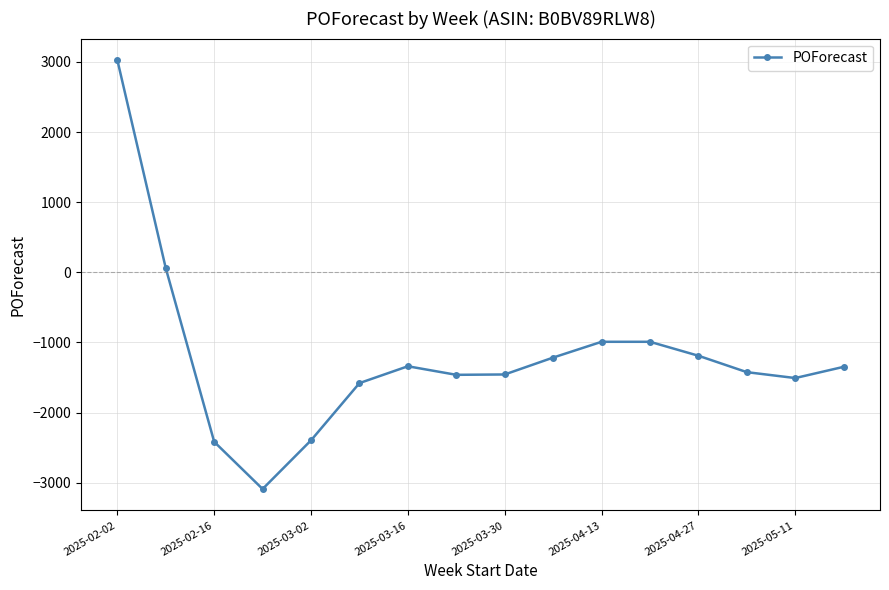

True or false: there are more than 0 points higher than both neighbors.

True